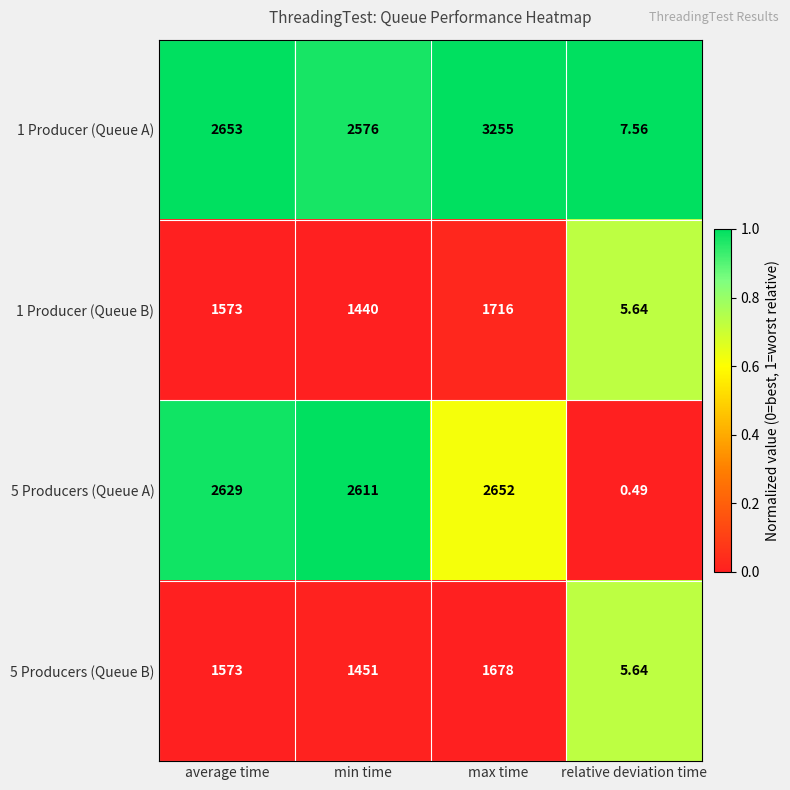

Is the value of 1 Producer (Queue A) at average time greater than the value of 5 Producers (Queue B) at relative deviation time?

Yes